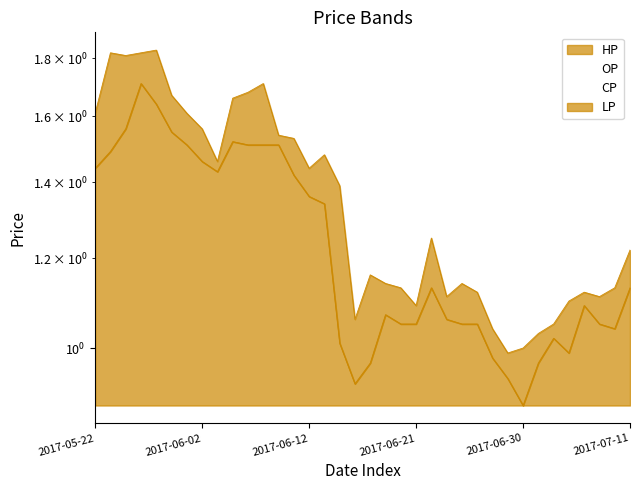

List the series in order of their peak value, lowest first.

LP, HP